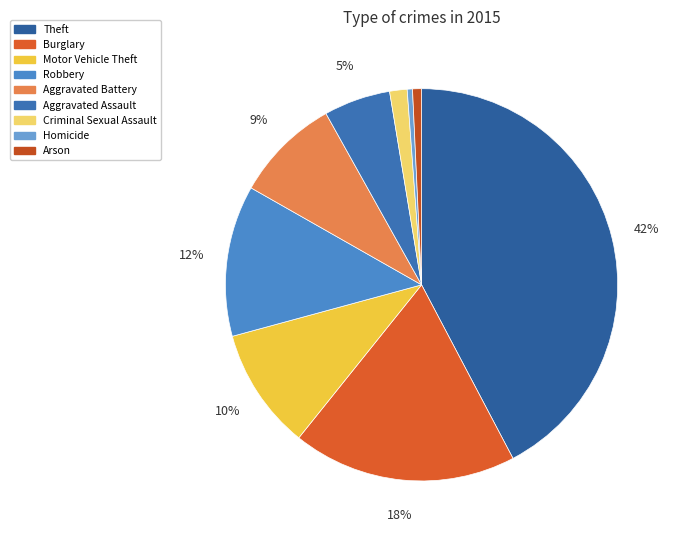

To the nearest percent, what percentage of the pie is Aggravated Battery?

9%